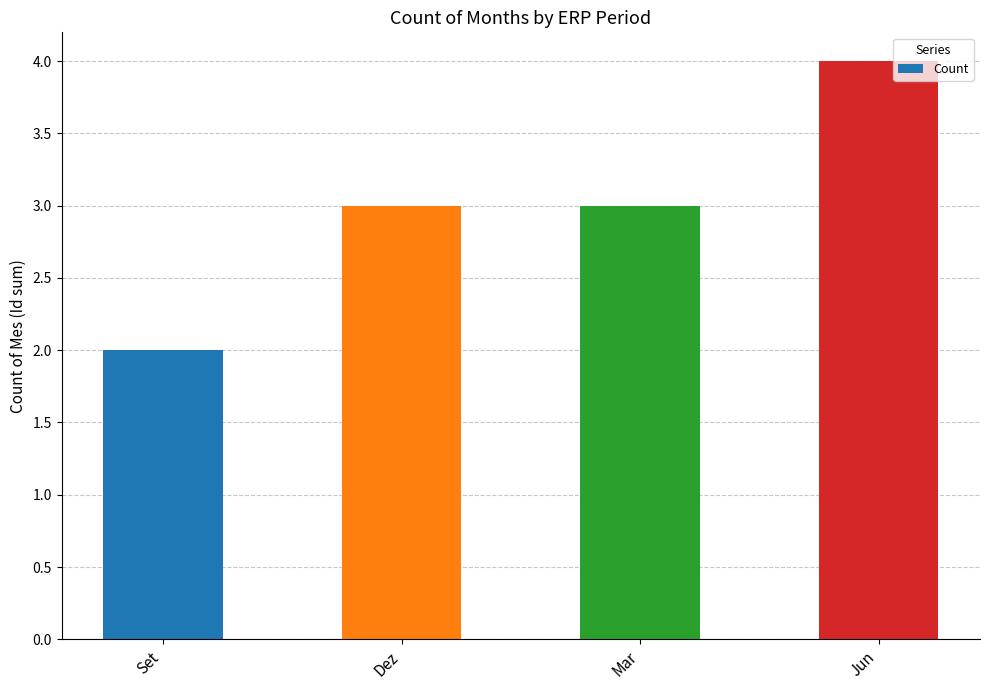

Approximately how many times larger is the value at Set compared to Dez?

0.7